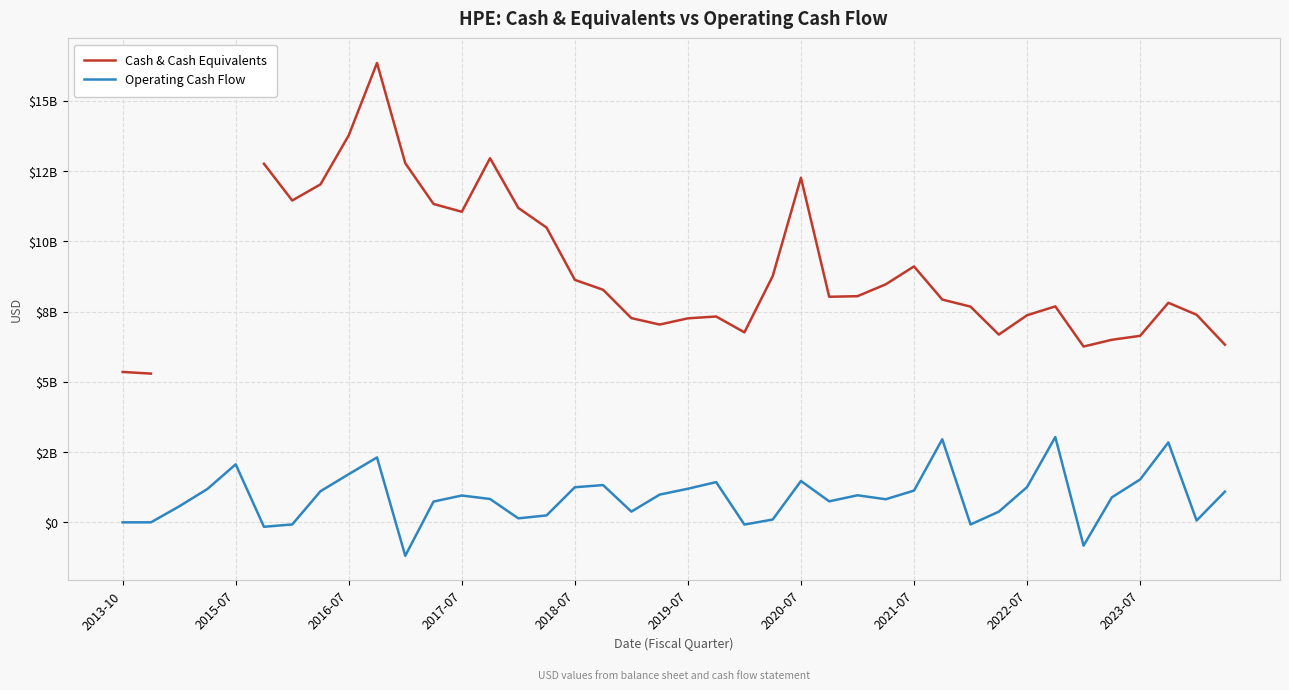

The Operating Cash Flow series shows 963000000.0 at 26. True or false?

True